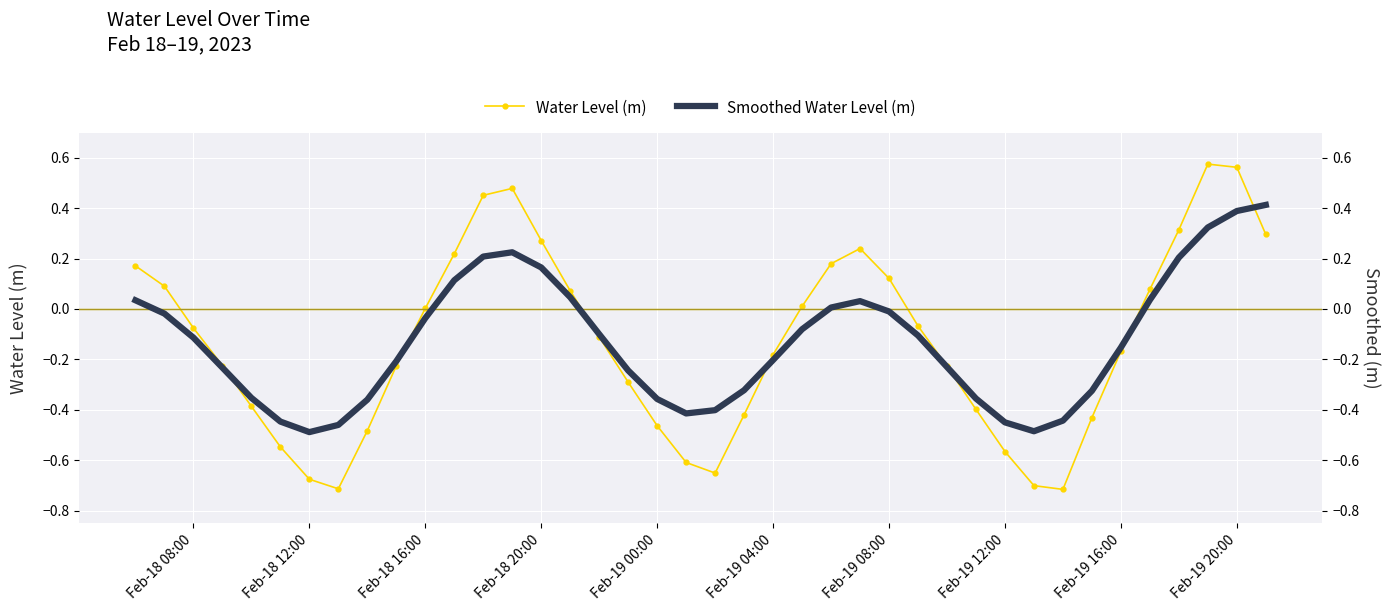

In Water Level (m), how many points are lower than both neighbors (excluding endpoints)?

3